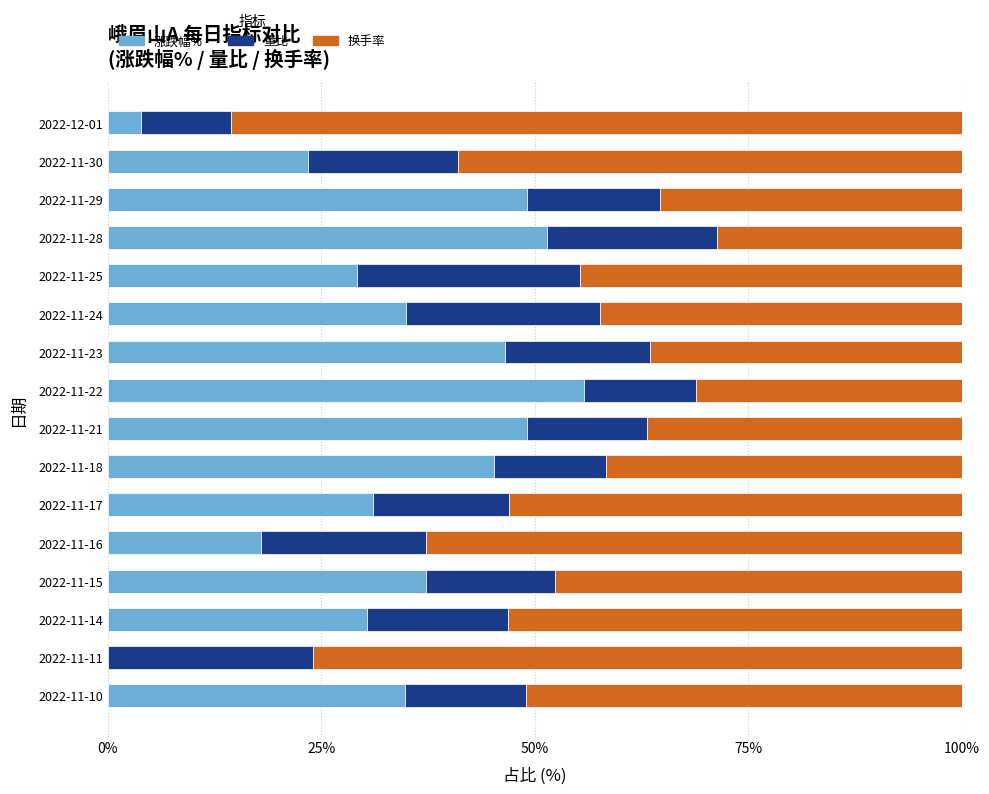

What is the highest value of the 涨跌幅% series?

55.8